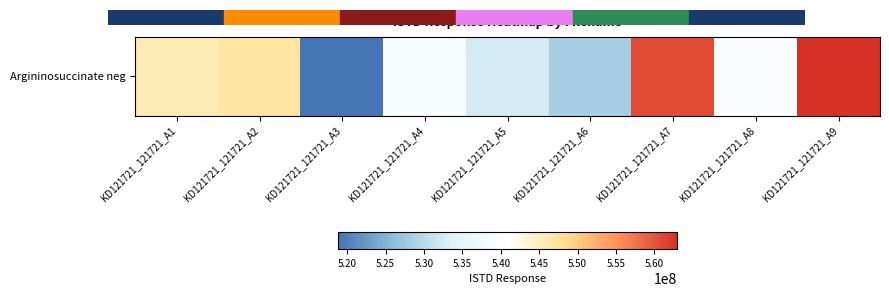

What is the maximum value shown in the chart?

562985502